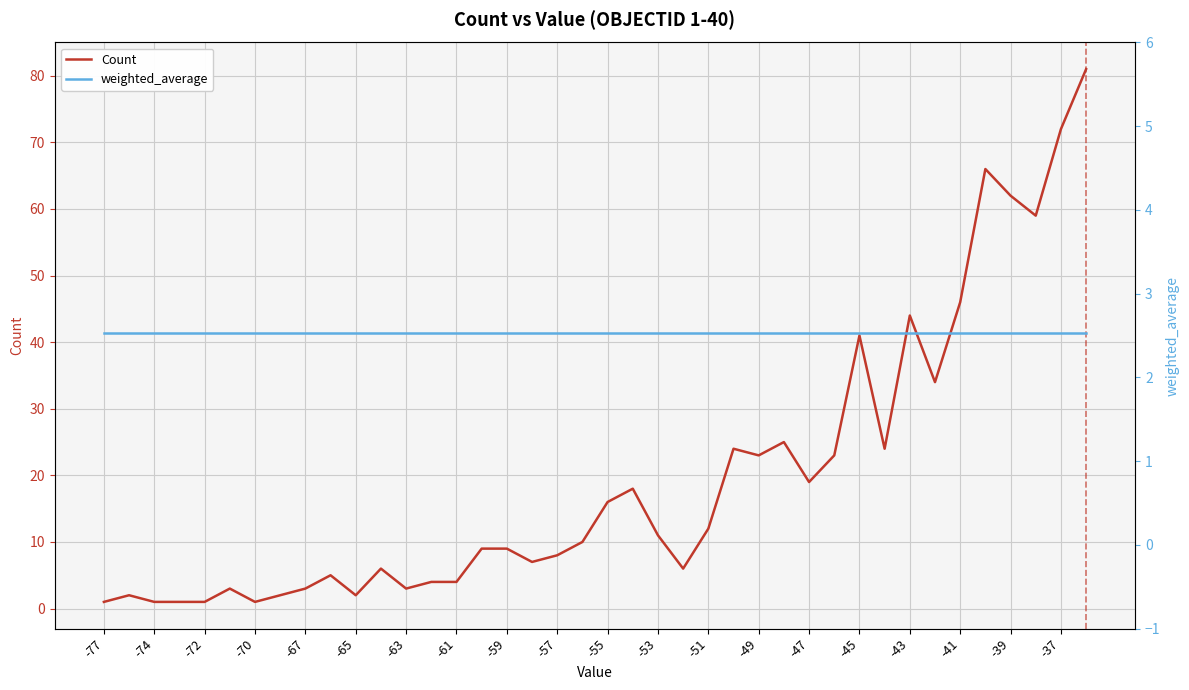

Count the number of data series in this chart.

2